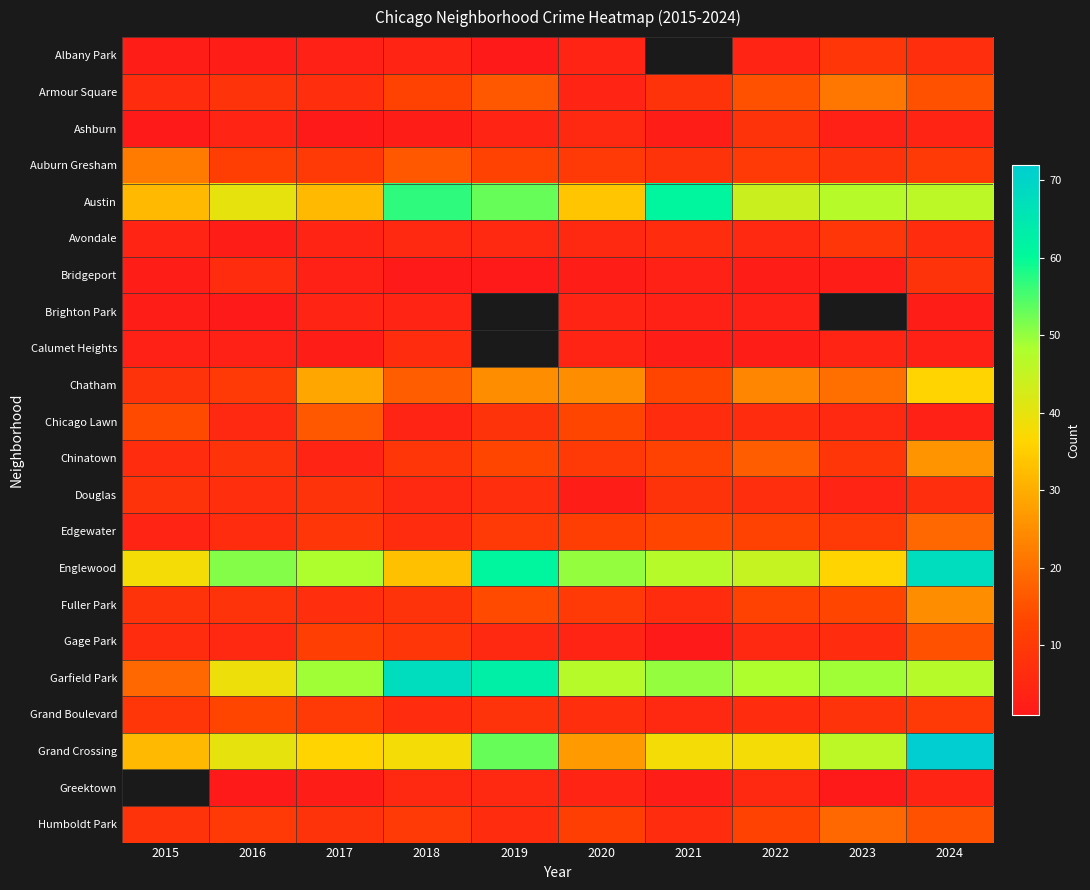

What is the spread (max minus min) of values at 2020?

48.0